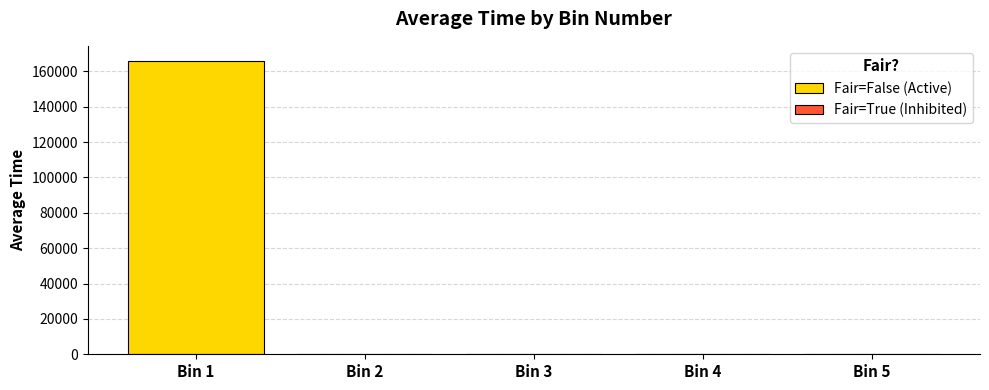

List the labels in order of value, largest first.

1, 2, 3, 4, 5